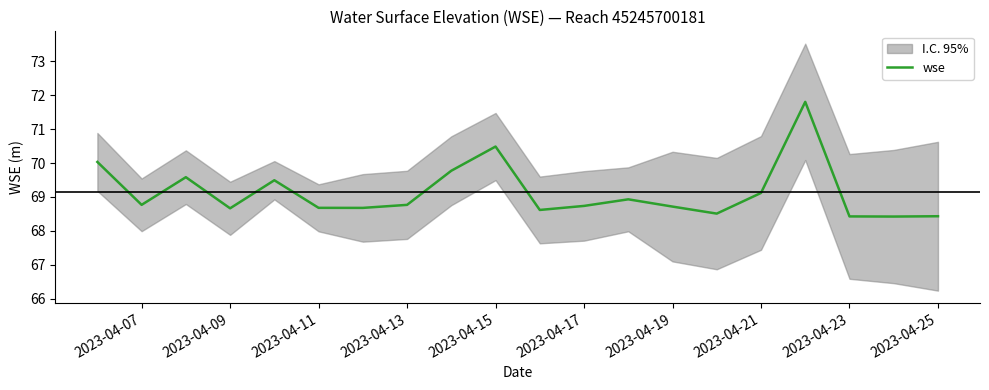

What is the maximum value for wse?

71.8